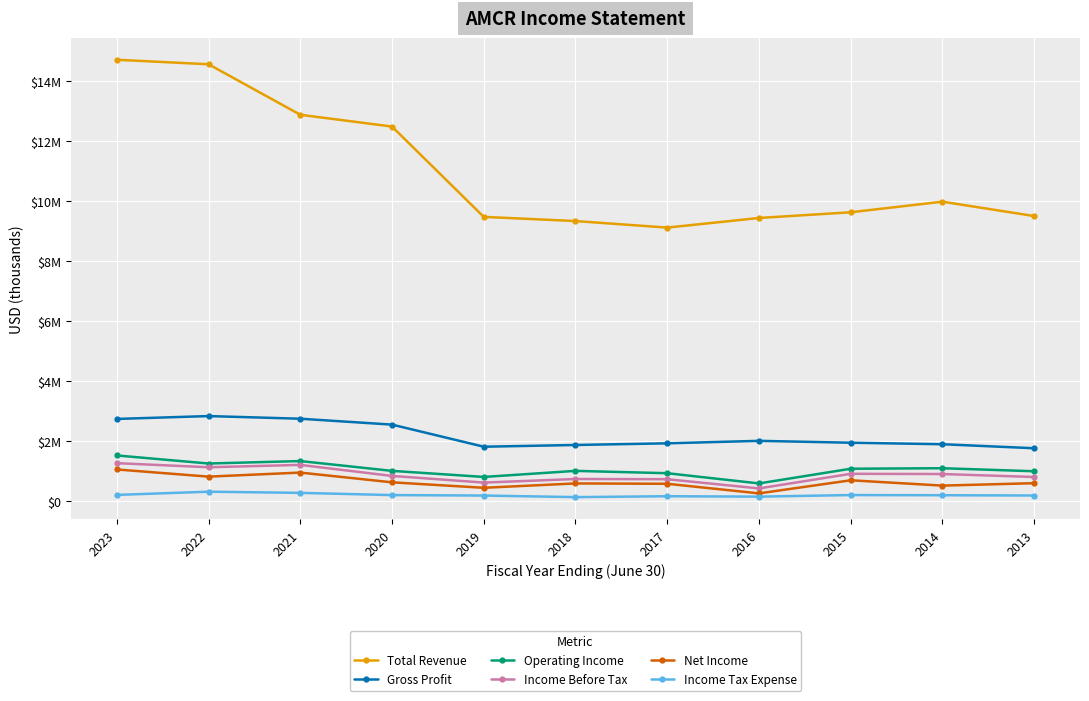

Is this an area chart (filled region under the line)?

No